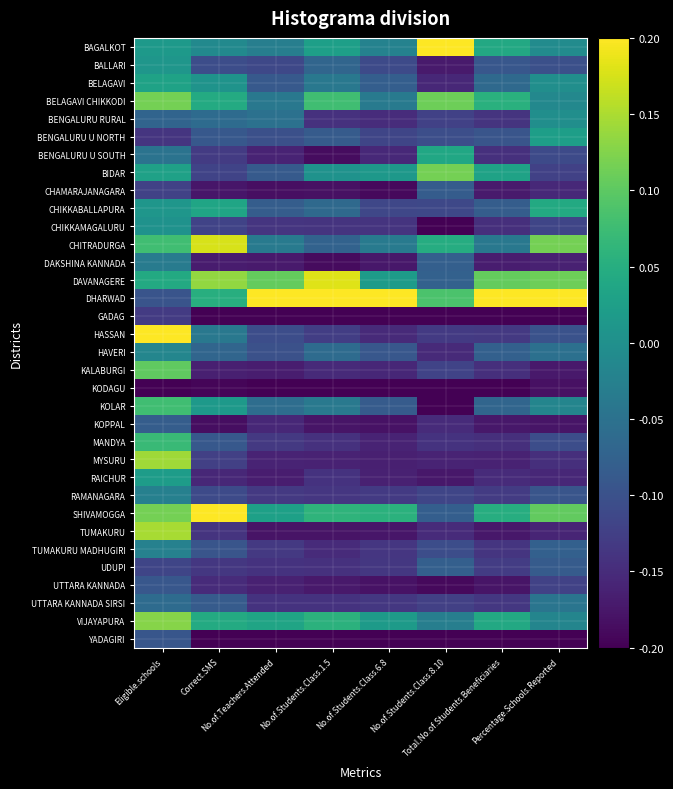

At which category is the sum across all series the highest?

Eligible.schools